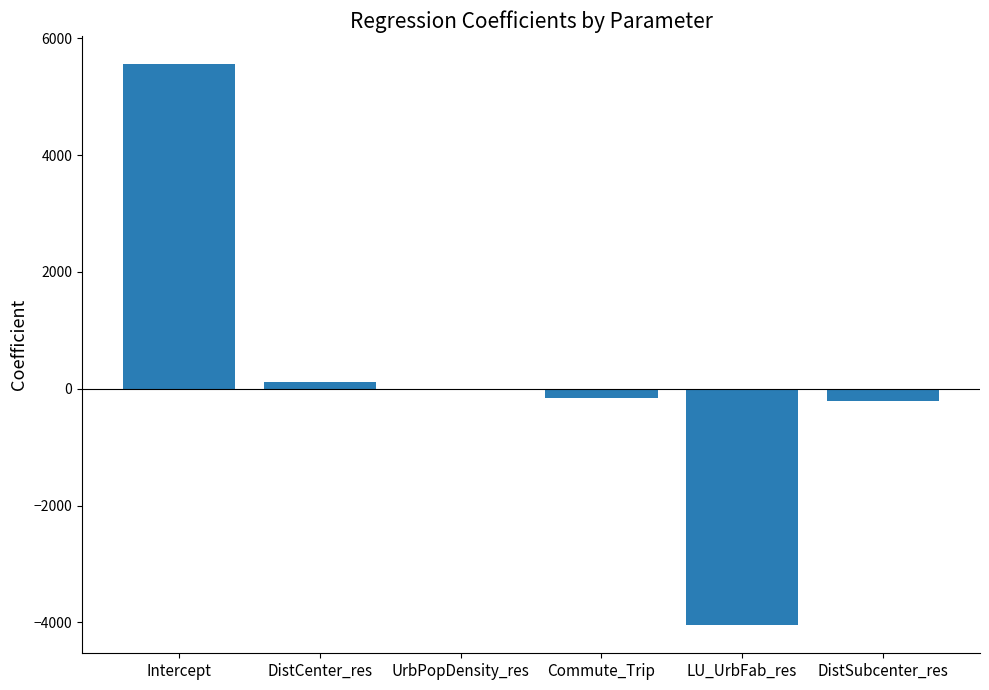

Between Commute_Trip and DistCenter_res, which is larger?

DistCenter_res